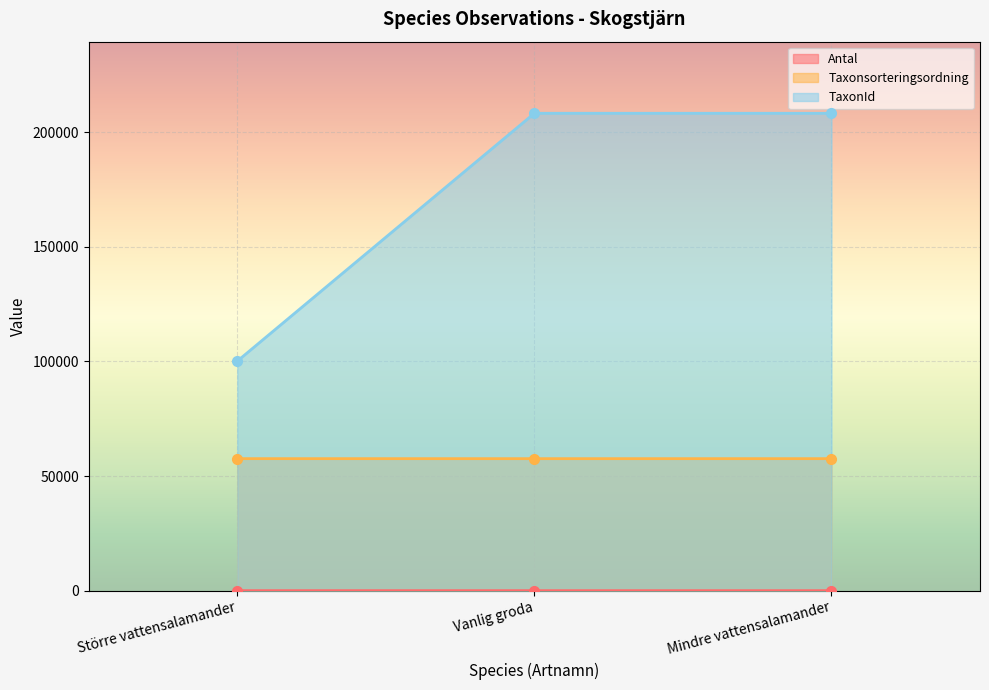

Reading left to right, transcribe all the data shown in this chart.

Antal: 4	1	1
Taxonsorteringsordning: 57587	57577	57585
TaxonId: 100141	208249	208242